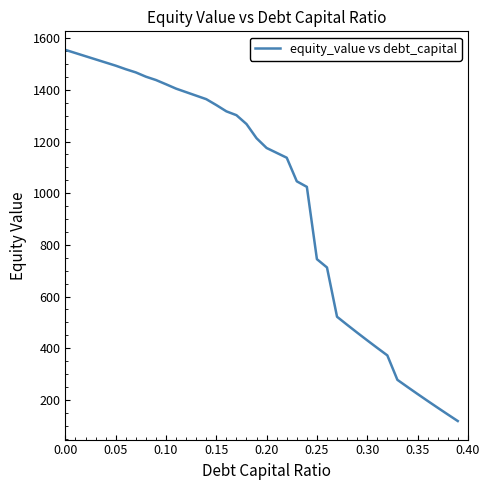

What is the minimum value shown in the chart?

118.3